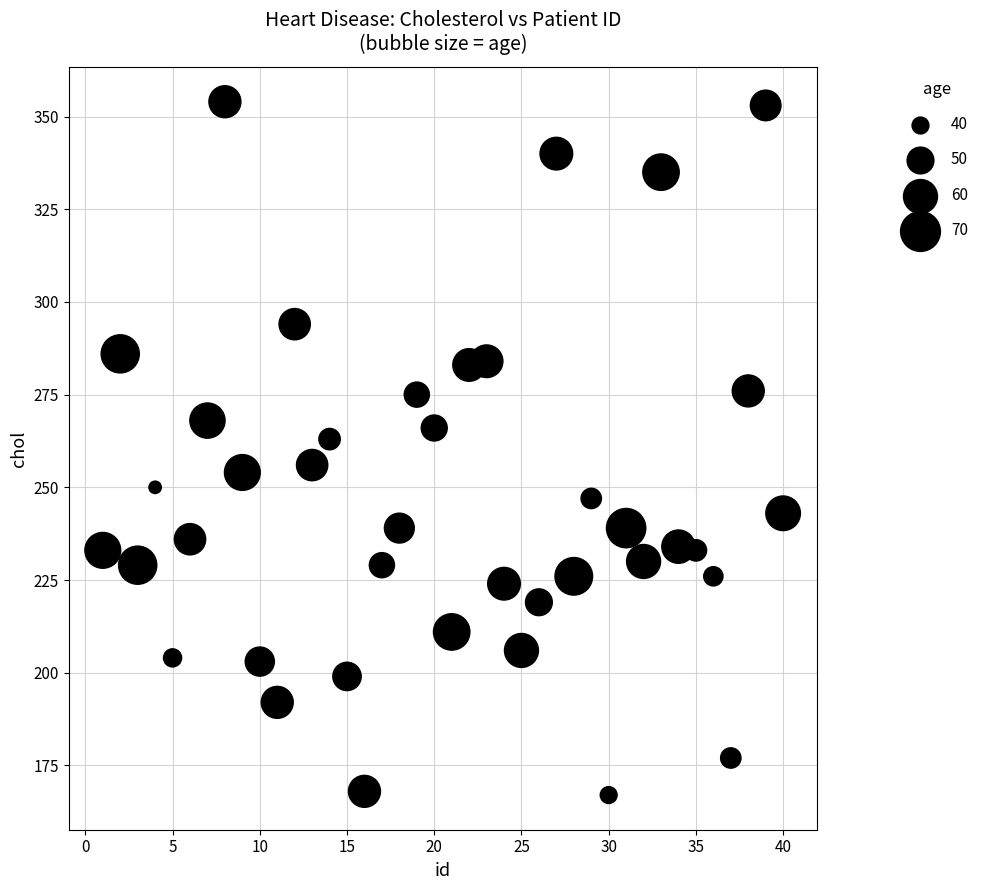

What is the range of X values (max minus min)?

39